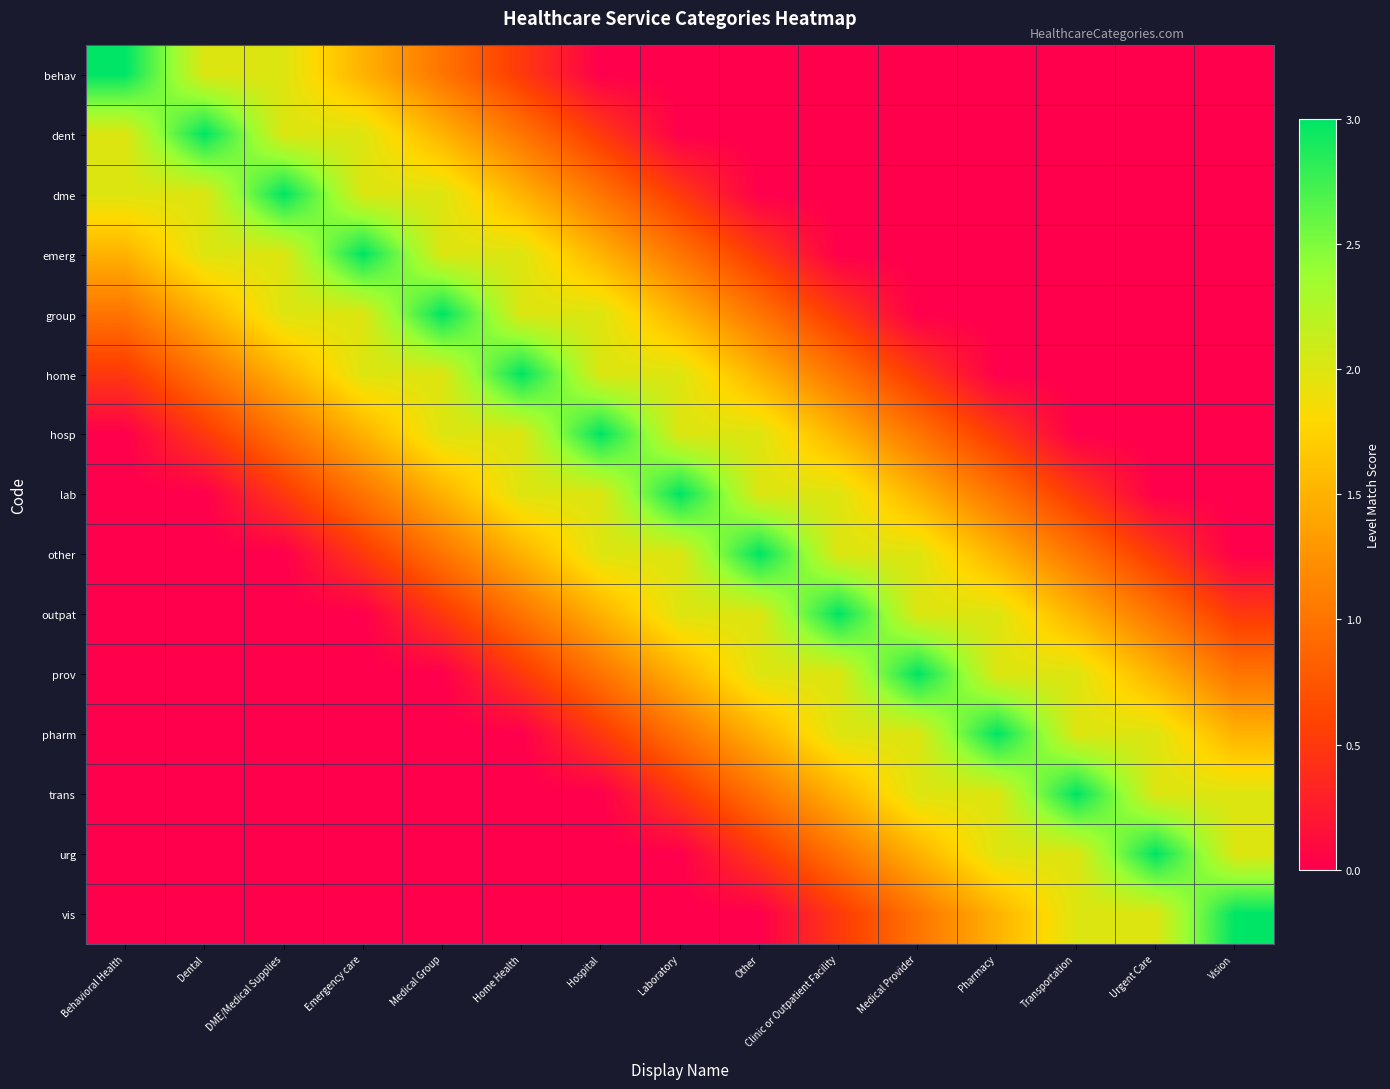

At Pharmacy, list the series in order from largest to smallest.

pharm, outpat, prov, trans, urg, other, vis, lab, hosp, behav, dent, dme, emerg, group, home